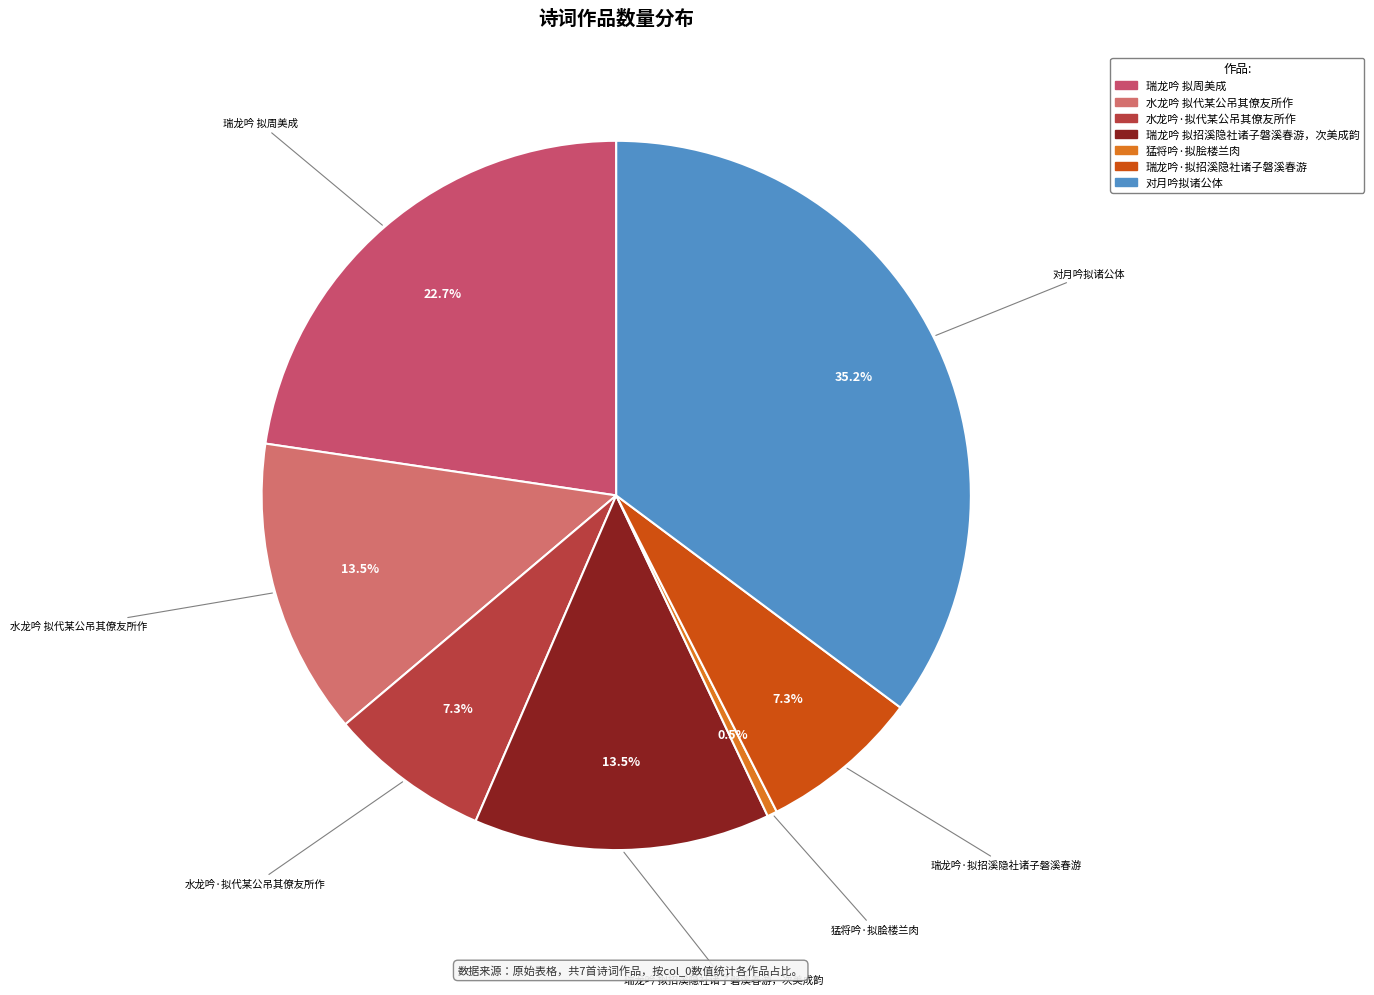

How many slices are in this pie chart?

7